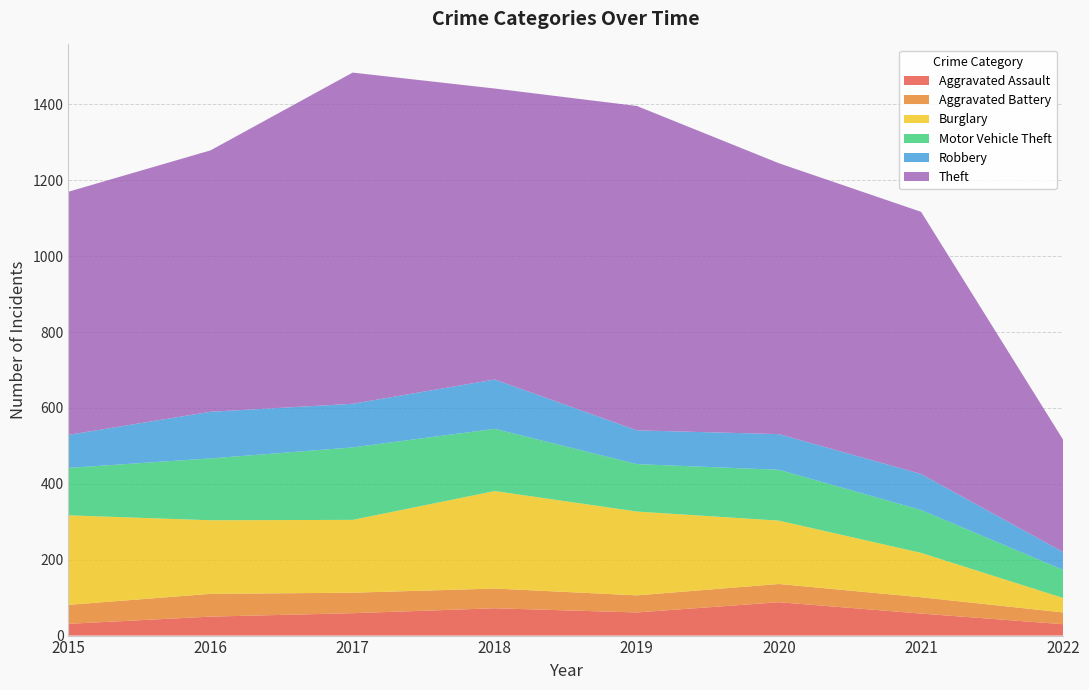

Reading left to right, extract all data points from this chart.

Aggravated Assault: 31	50	59	72	61	88	58	30
Aggravated Battery: 50	60	54	52	45	48	43	31
Burglary: 236	194	192	257	221	167	117	38
Motor Vehicle Theft: 125	163	191	164	125	134	113	74
Robbery: 87	123	115	130	89	94	95	47
Theft: 641	689	873	767	855	714	691	296